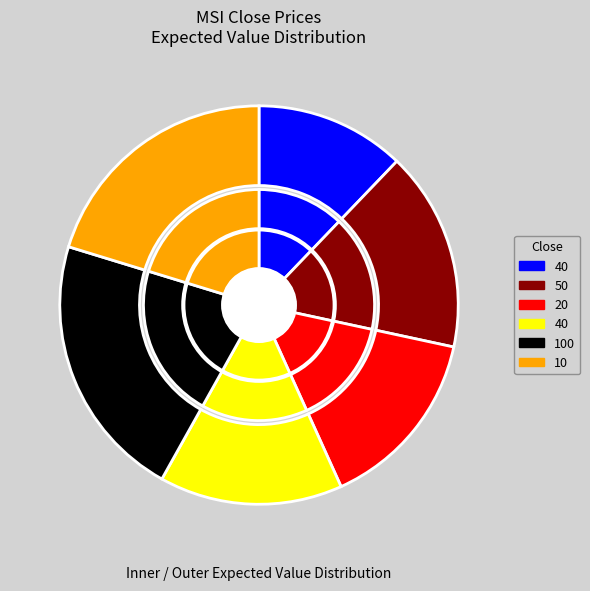

What percentage is the 10 slice, to the nearest percent?

20%